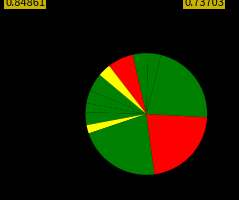

What is the largest slice in the pie chart?

5